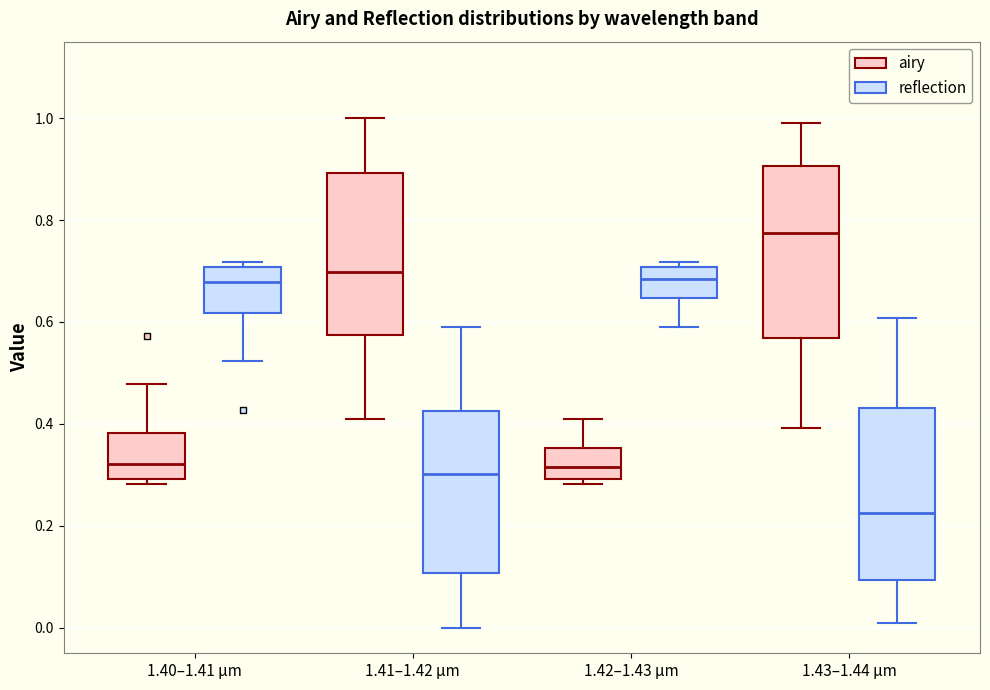

Where is the upper edge of the box for 1.43–1.44 µm (airy) on the y-axis? The values are not printed on the chart, so give them approximately, as read against the axis.

0.90